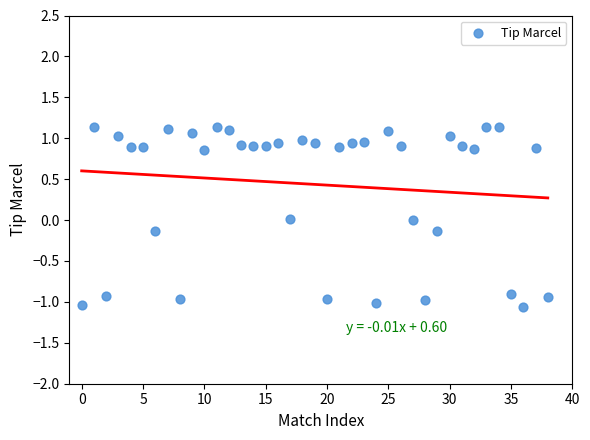

What is the range of Y values (max minus min)?

2.2